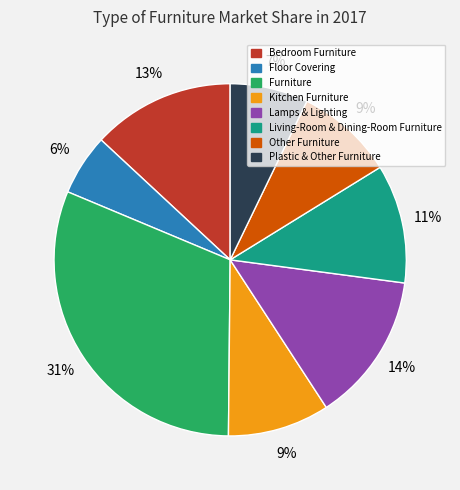

Does any single category account for the majority?

No